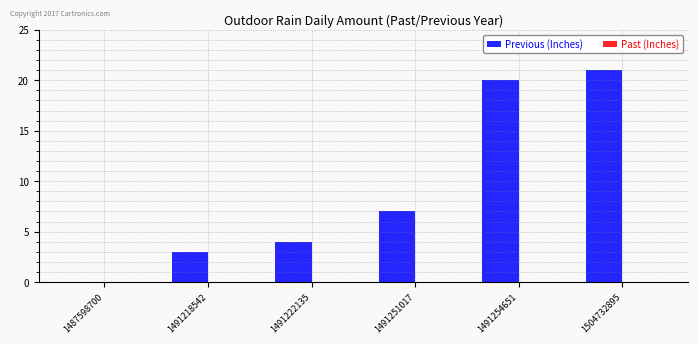

Between 1491218542 and 1487598700, which is larger?

1491218542